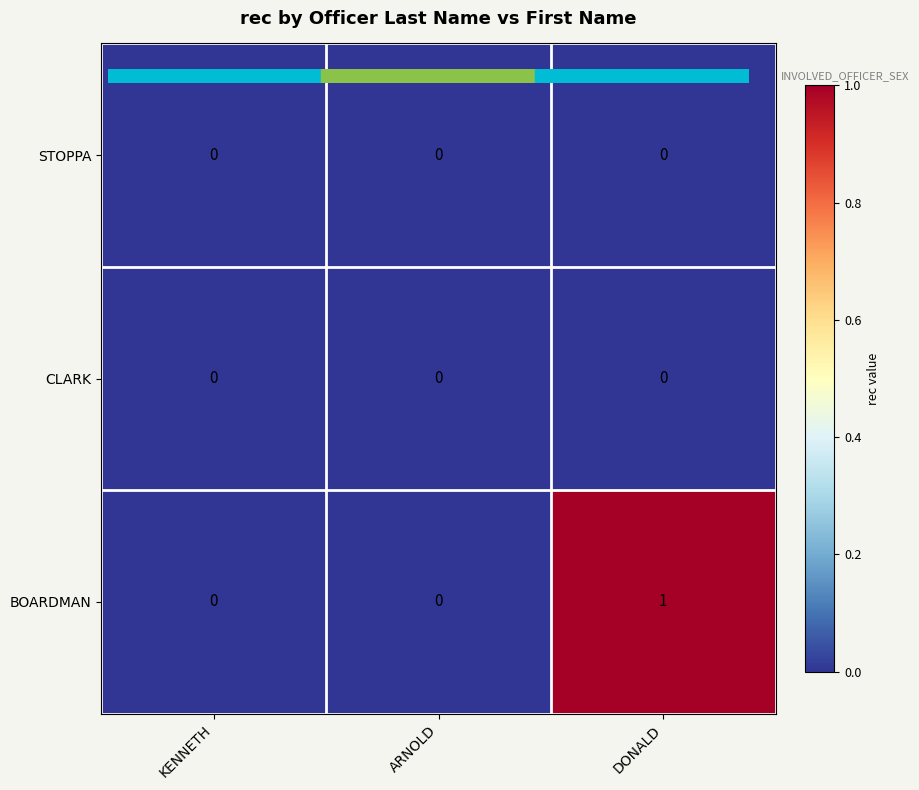

At which category is the sum across all series the highest?

DONALD